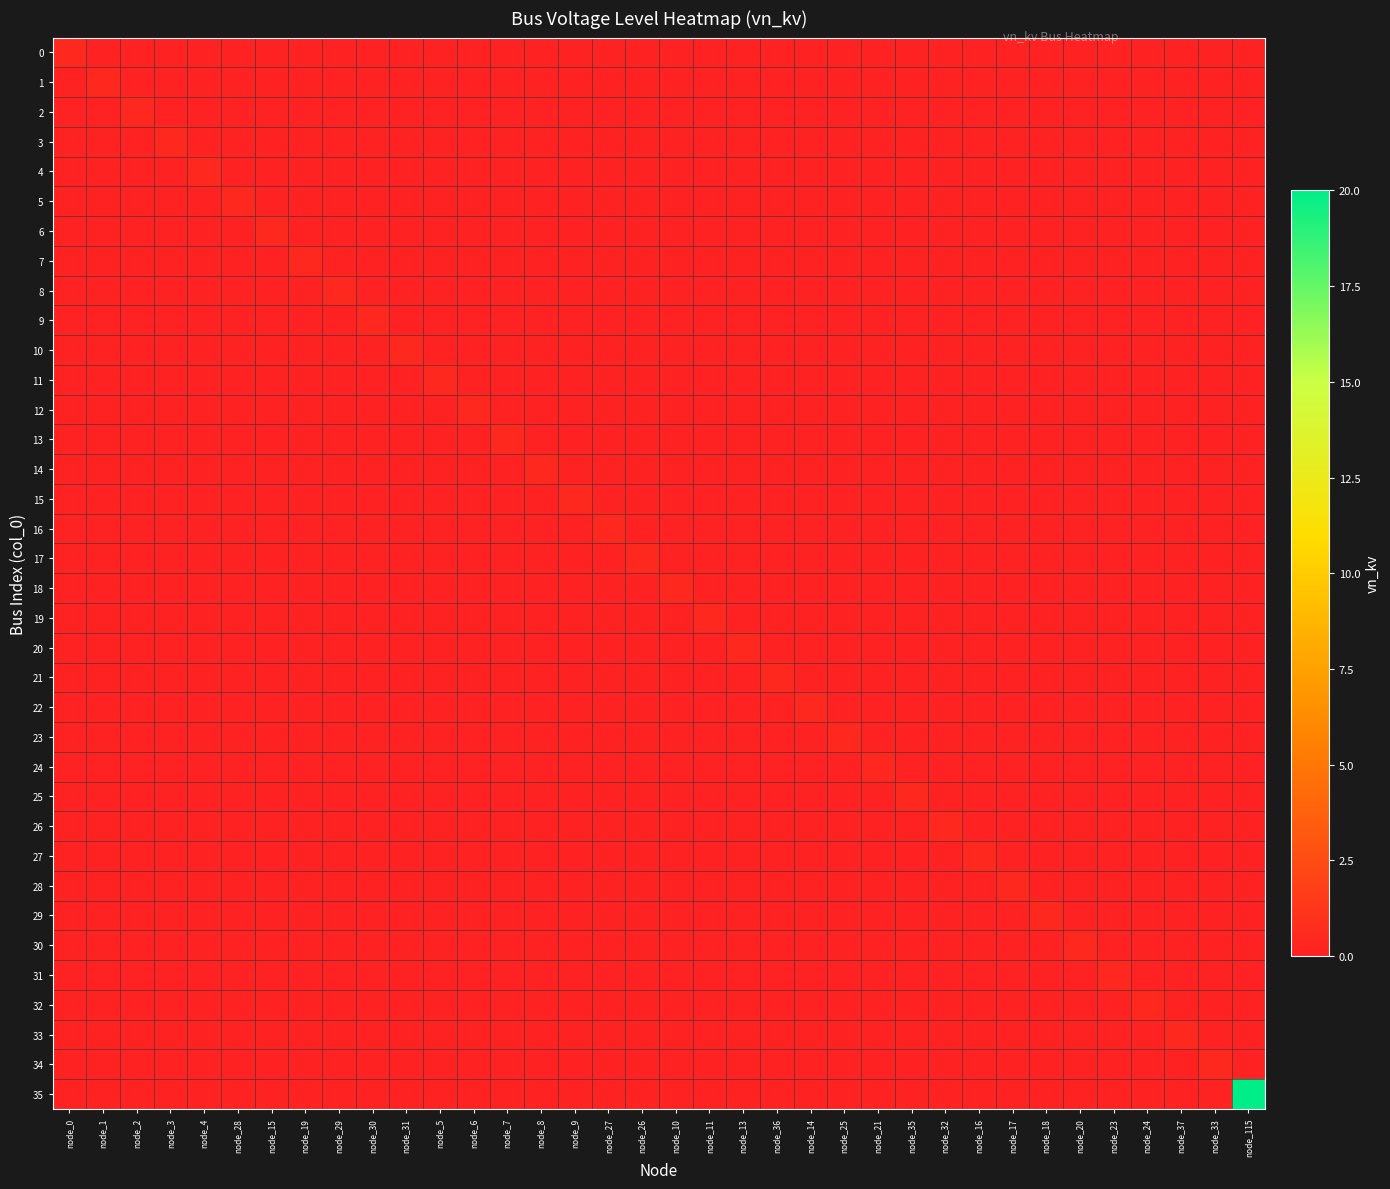

How many series are shown in this chart?

36